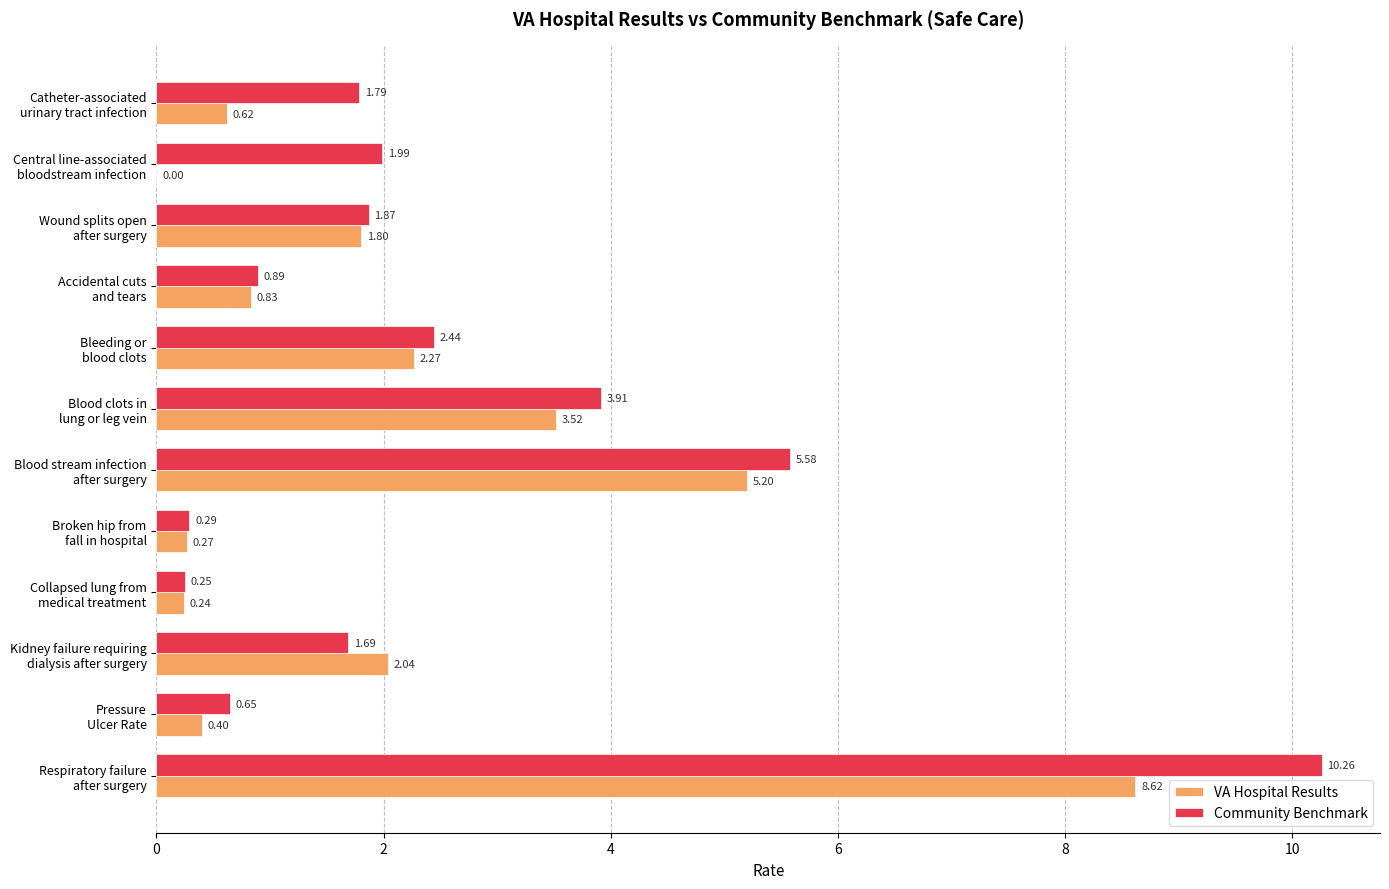

What is the sum of all Community Benchmark values?

31.6